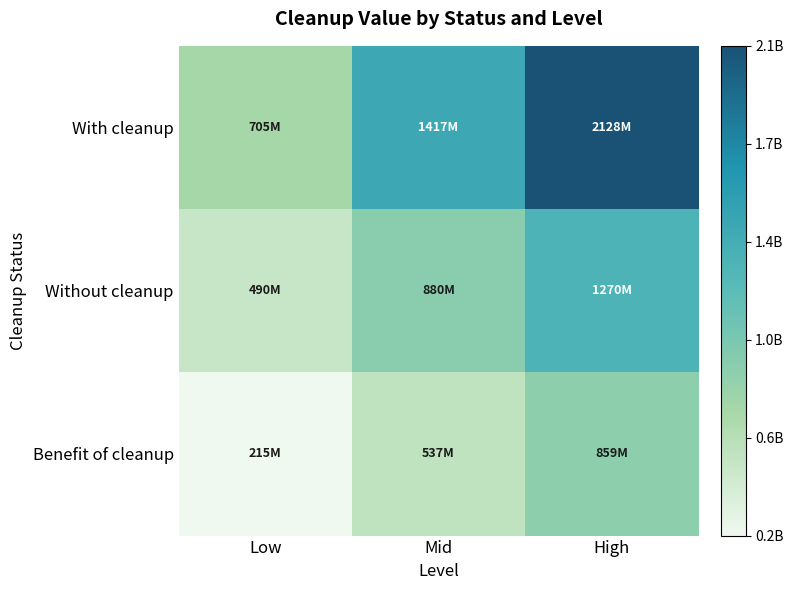

List the series in order of their peak value, lowest first.

Benefit of cleanup, Without cleanup, With cleanup